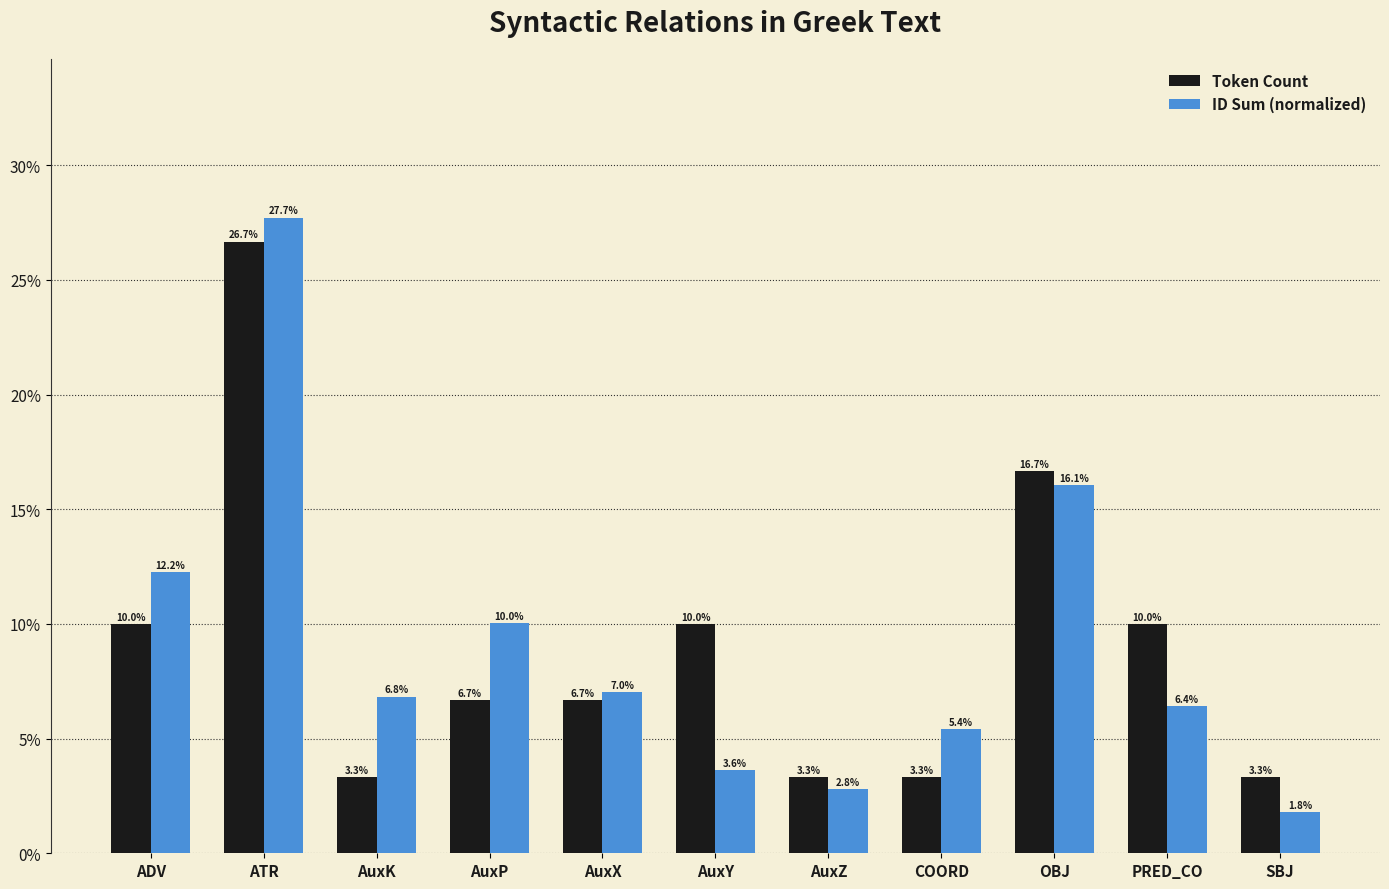

Which series changed the most between AuxK and OBJ?

Token Count